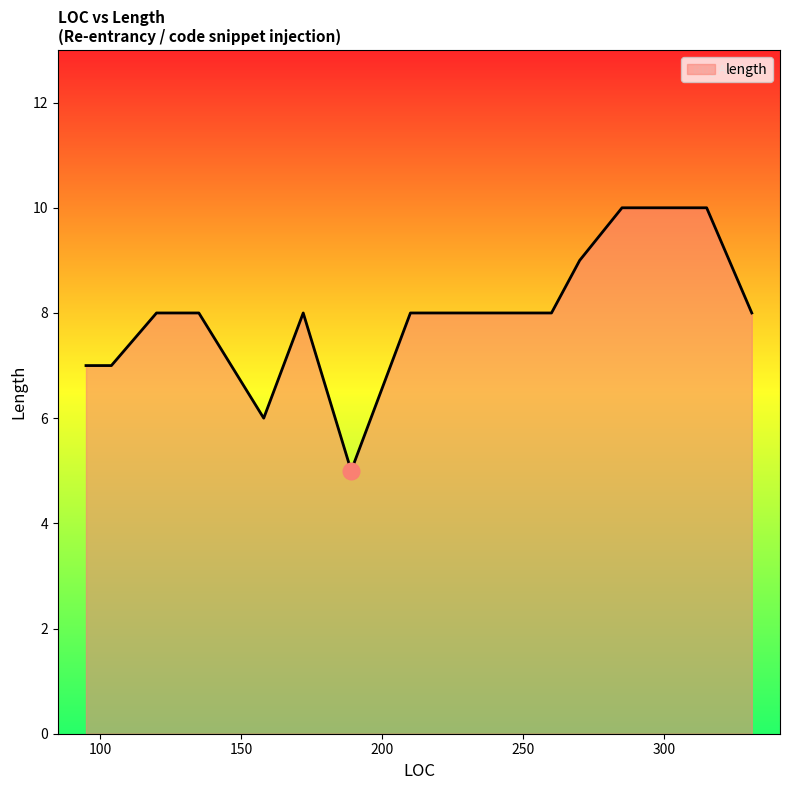

What is the difference between the maximum and minimum values?

5